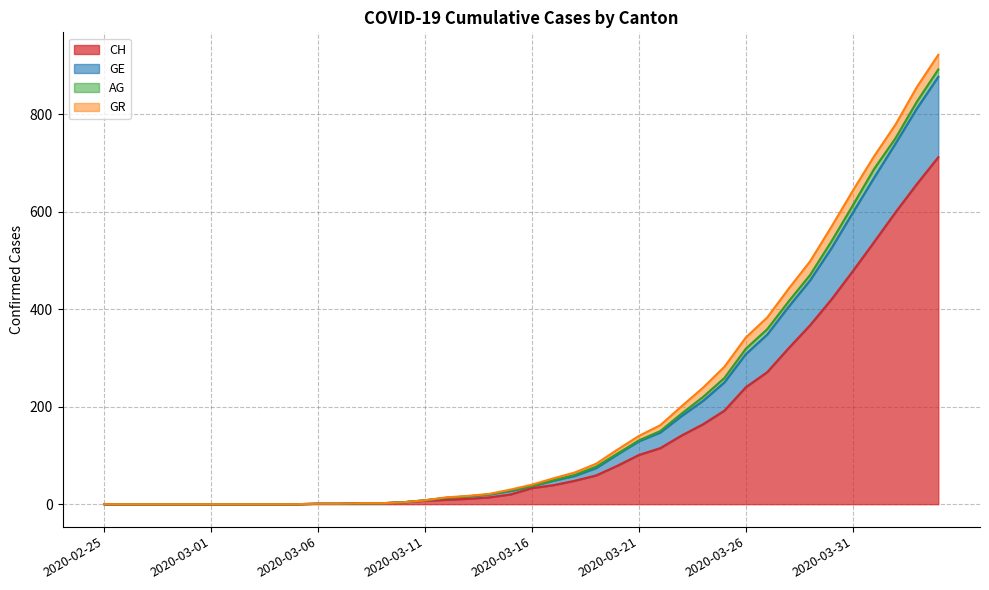

What is the highest value of the CH series?

712